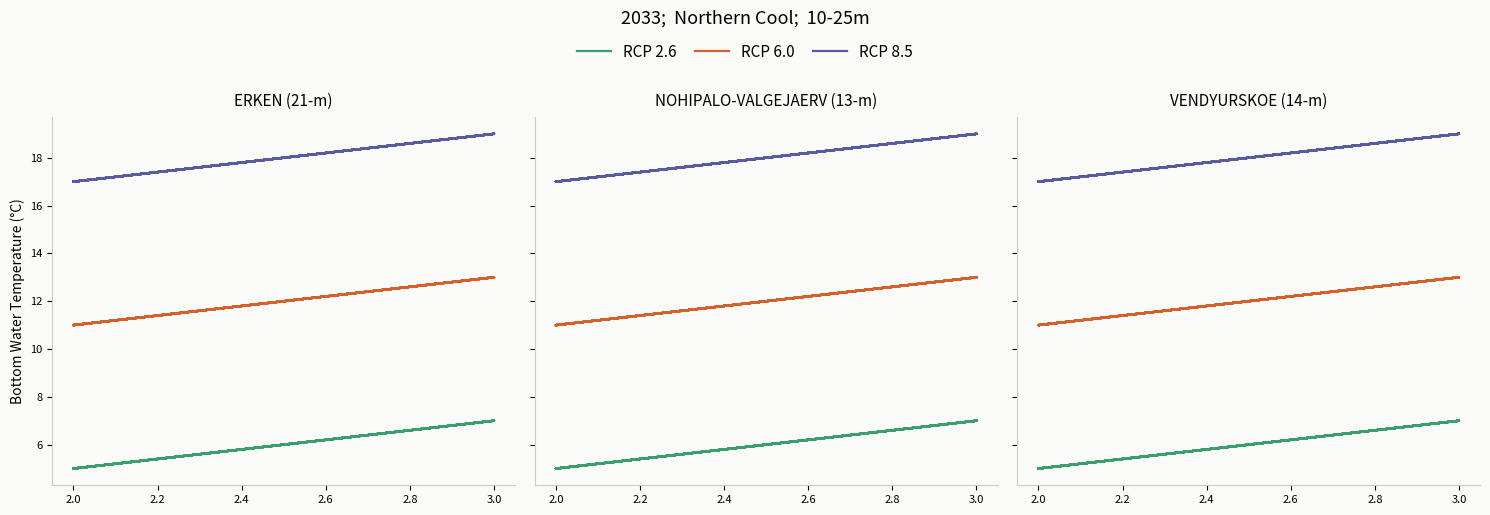

True or false: RCP 8.5 and RCP 2.6 intersect in this chart.

False